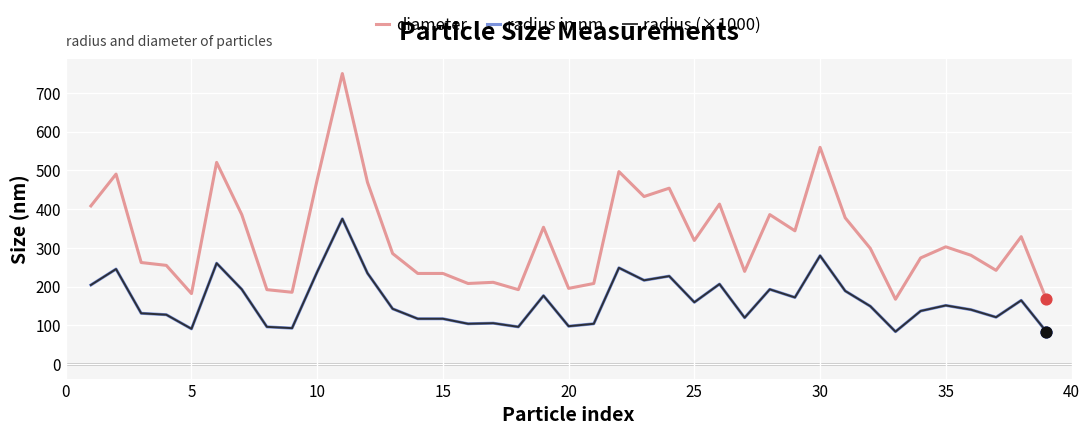

Which series has the widest spread of values?

diameter